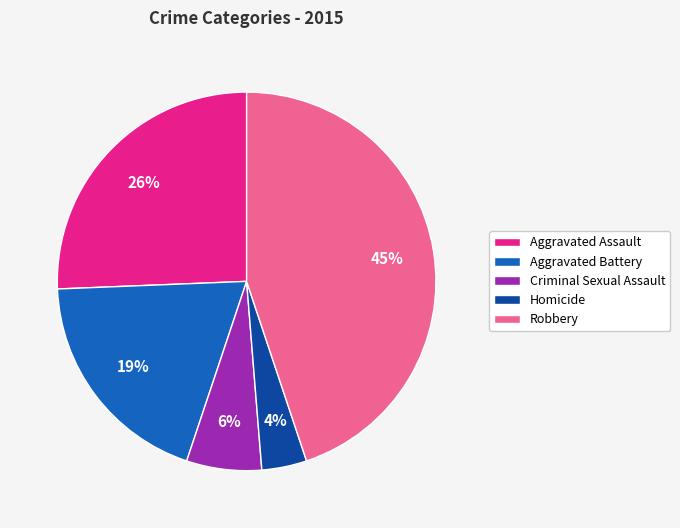

To the nearest percent, what is the average slice percentage?

20%